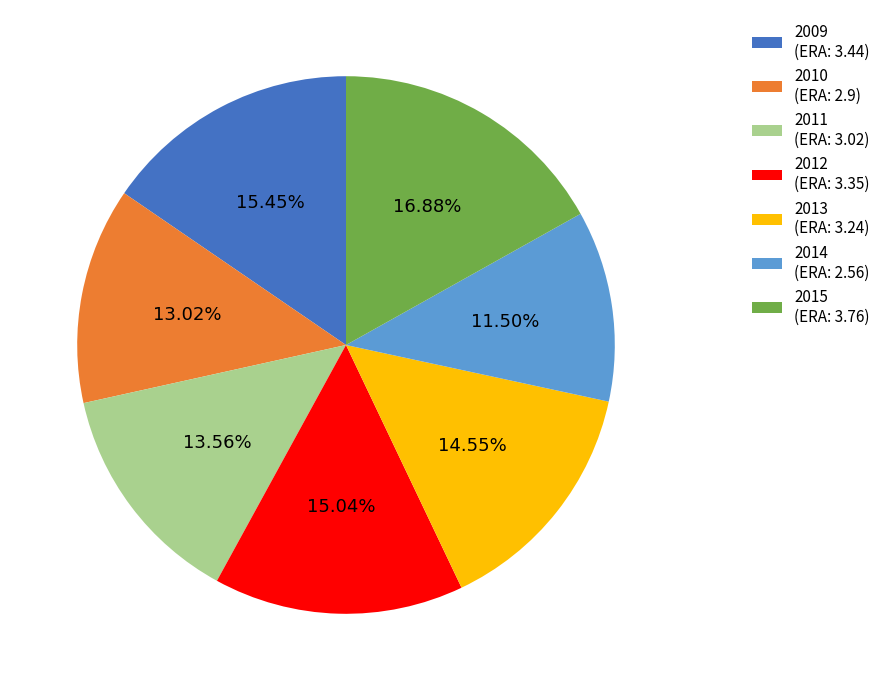

Does any single category account for the majority?

No